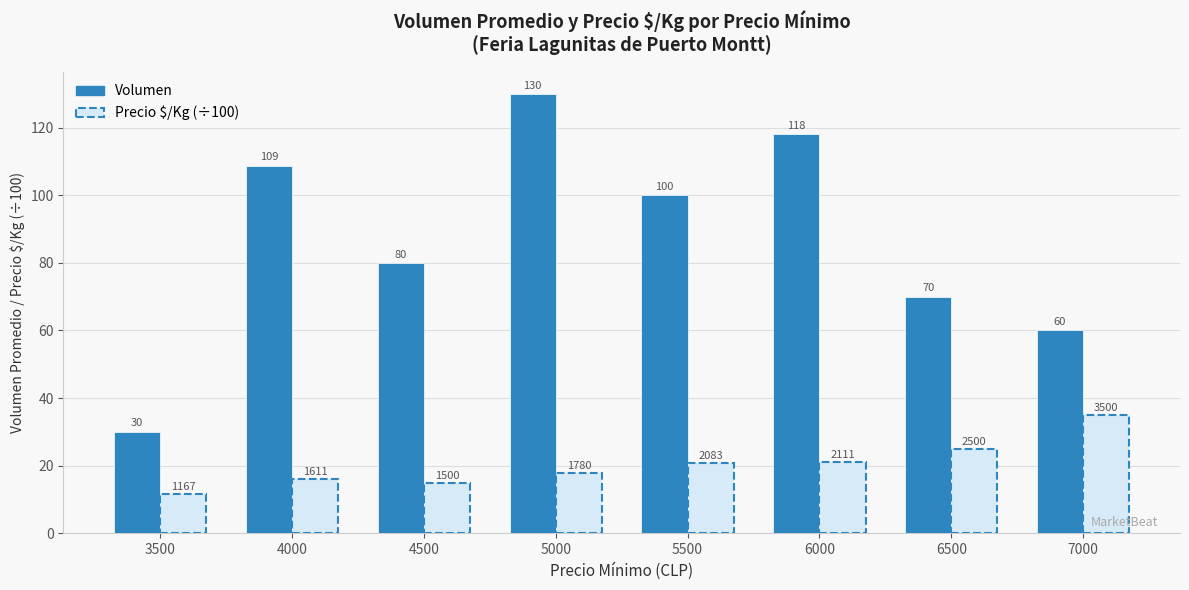

What are all the series names shown in the legend?

Volumen, Precio $/Kg (÷100)